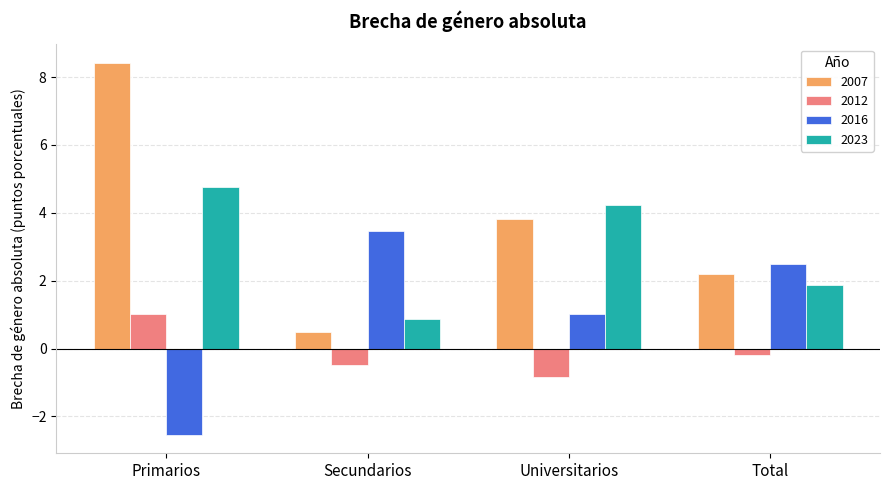

What is the average value of the 2012 series?

-0.1